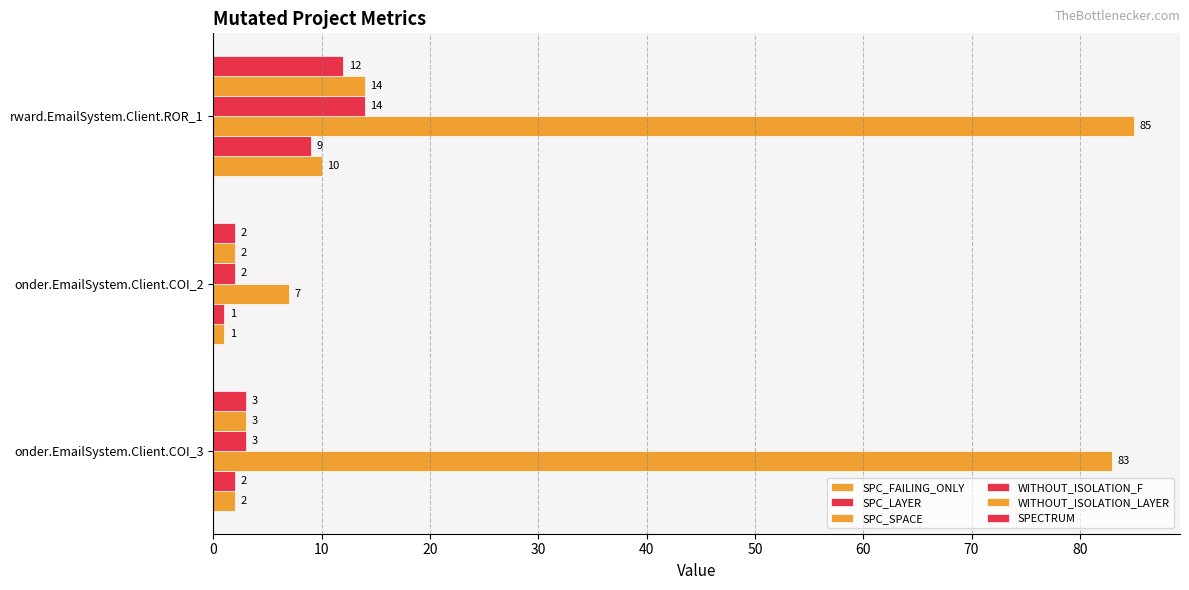

Count the number of categories in the chart.

3